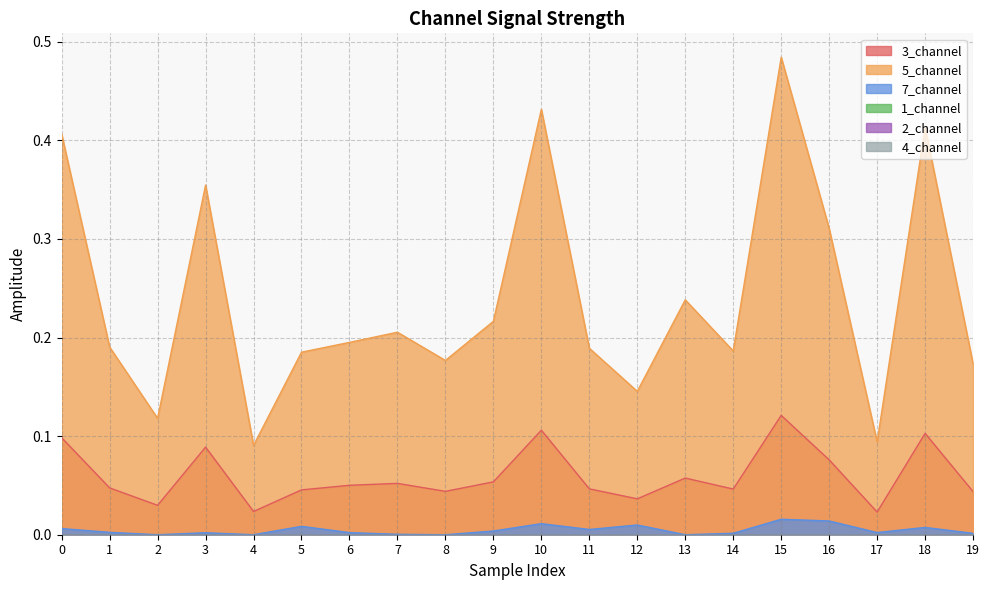

How many values in the 7_channel series exceed 0?

16